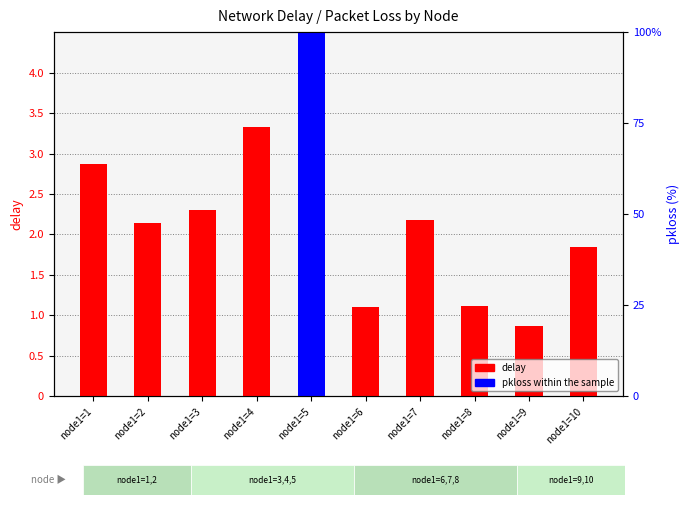

The value of pkloss within the sample at node1=1 is 0.0. True or false?

True